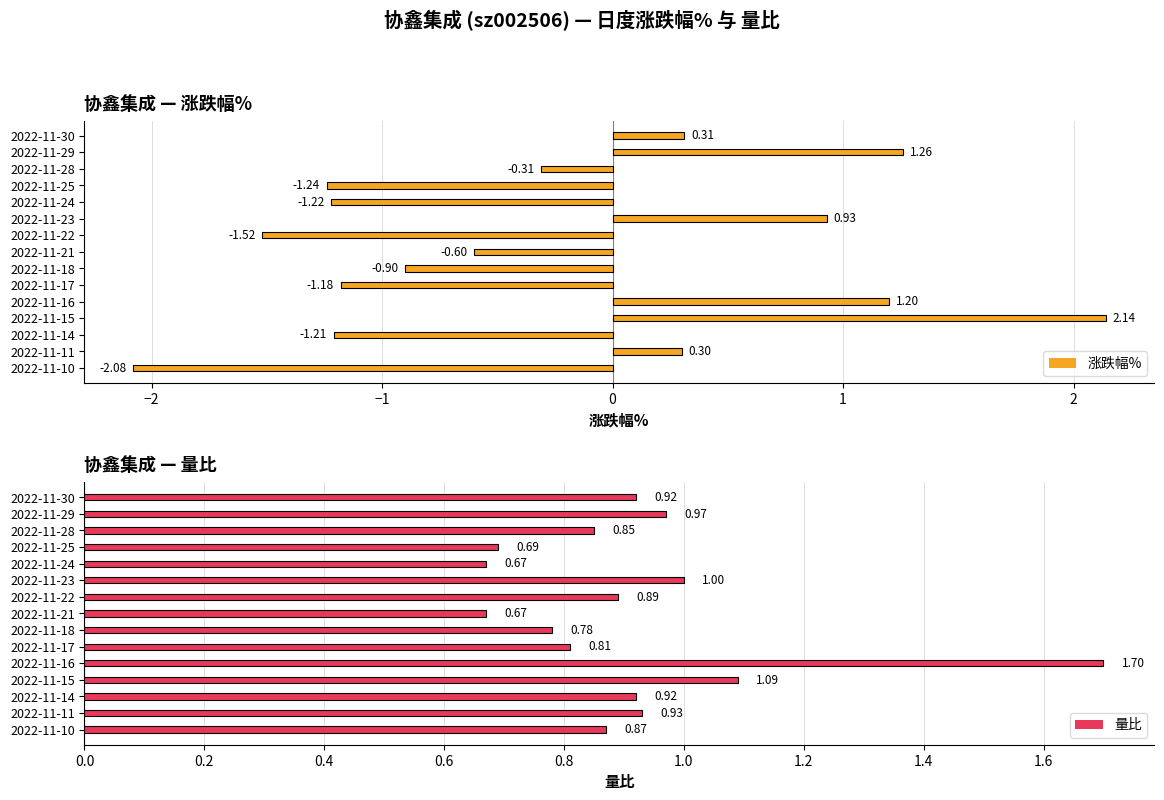

How many series are shown in this chart?

2